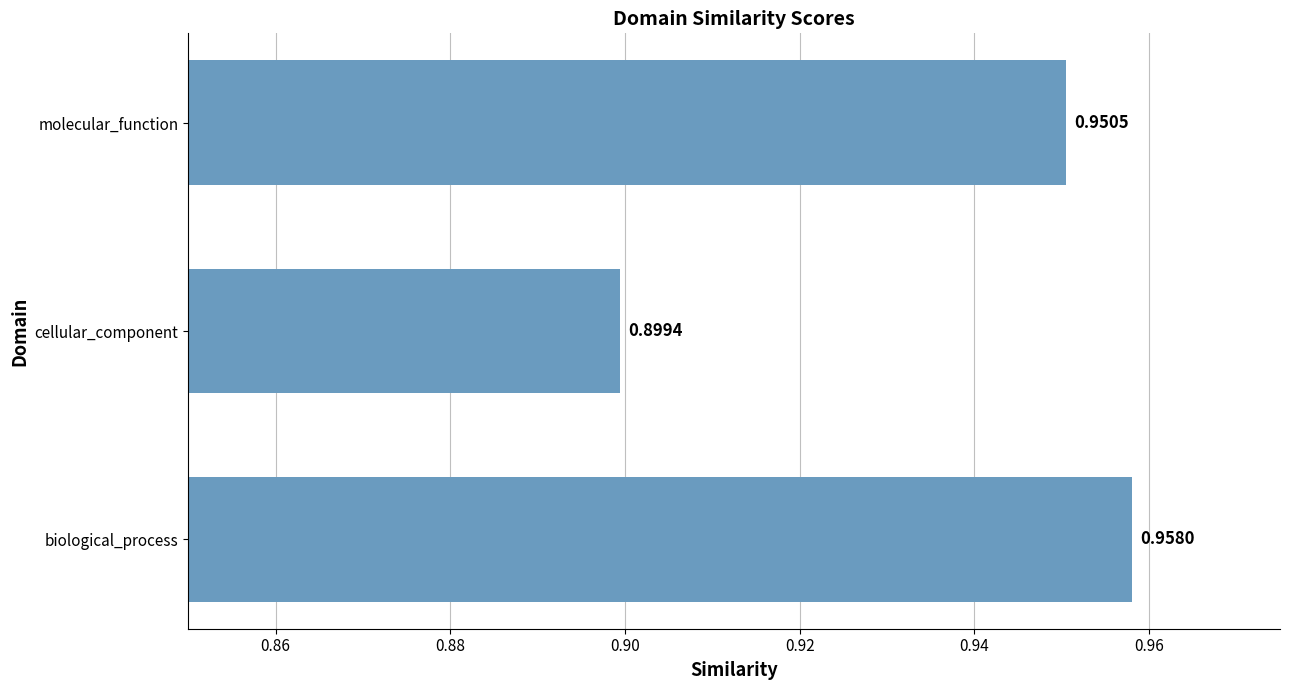

What is the difference between the second highest and minimum values?

0.1